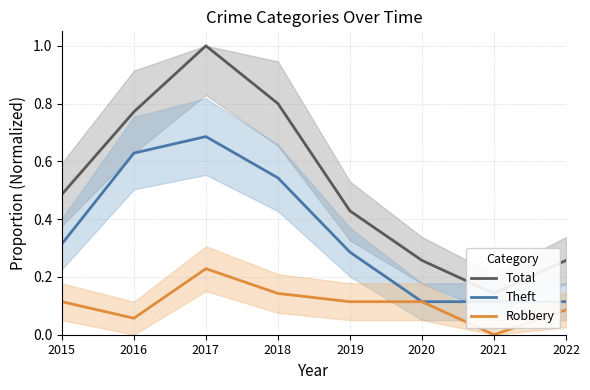

True or false: Total and Theft cross at least once.

False